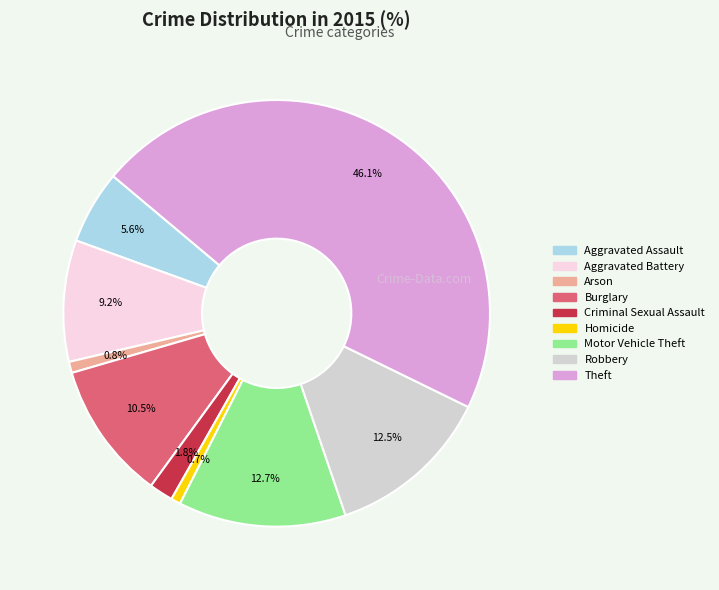

Does any single category account for the majority?

No